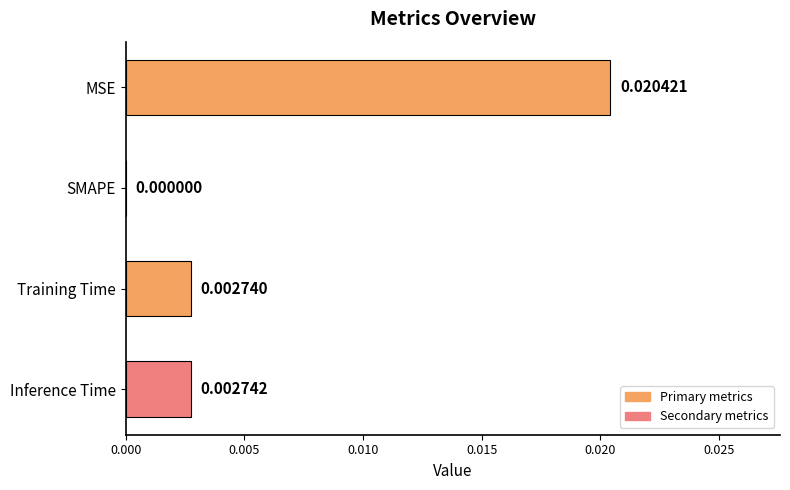

Where is the data nearest to the value 0?

SMAPE